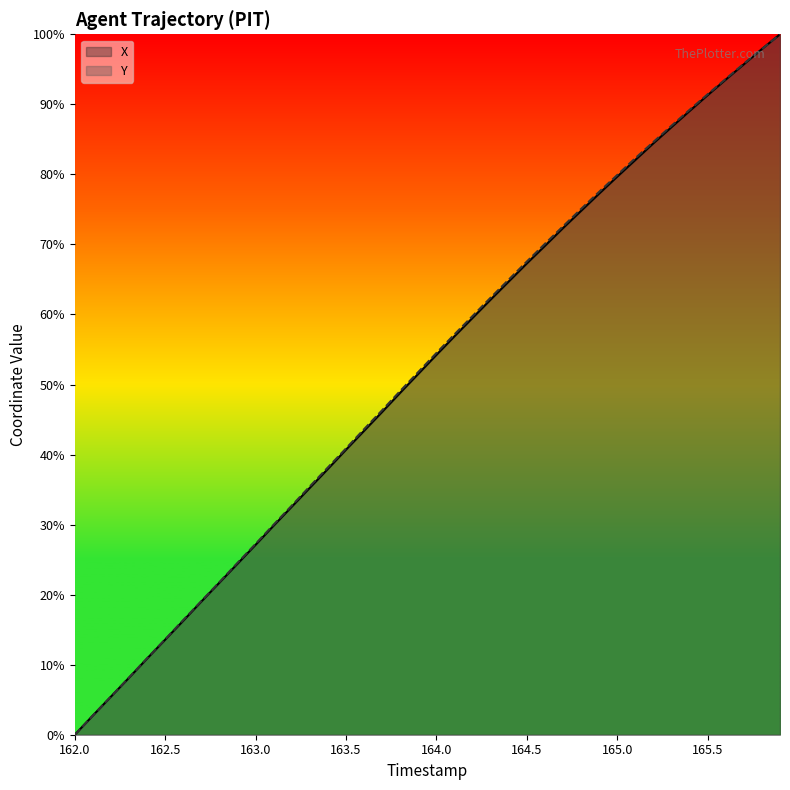

True or false: X and Y intersect in this chart.

False